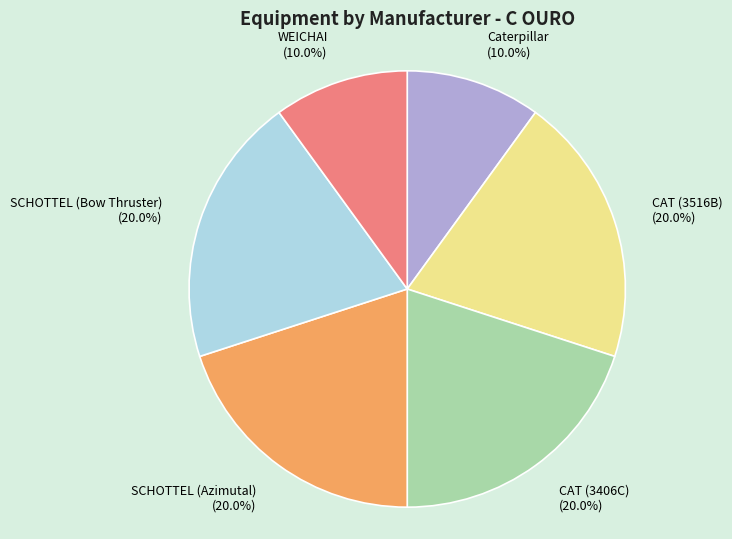

What is the ratio of the value at CAT (3406C) to the value at SCHOTTEL (Bow Thruster)?

1.0